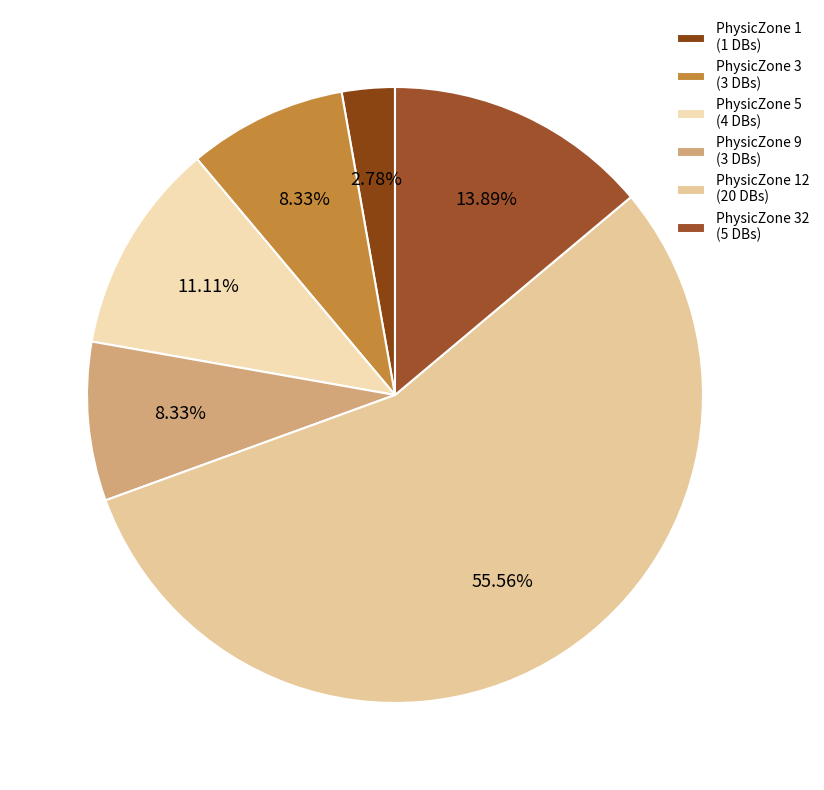

How many slices are in this pie chart?

6